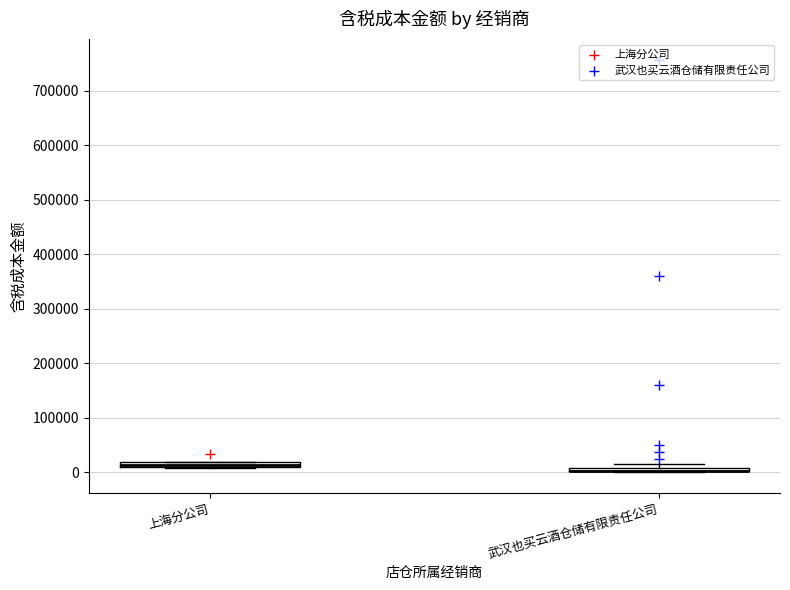

Where is the lower edge of the box for 武汉也买云酒仓储有限责任公司 on the y-axis? The values are not printed on the chart, so give them approximately, as read against the axis.

0